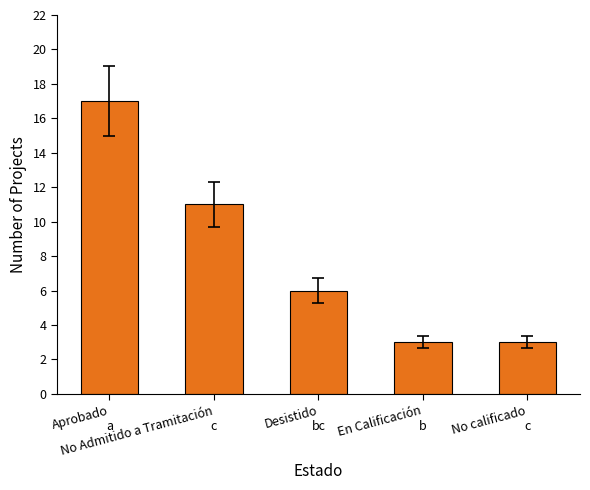

What is the value of the 1st bar from the left?

17